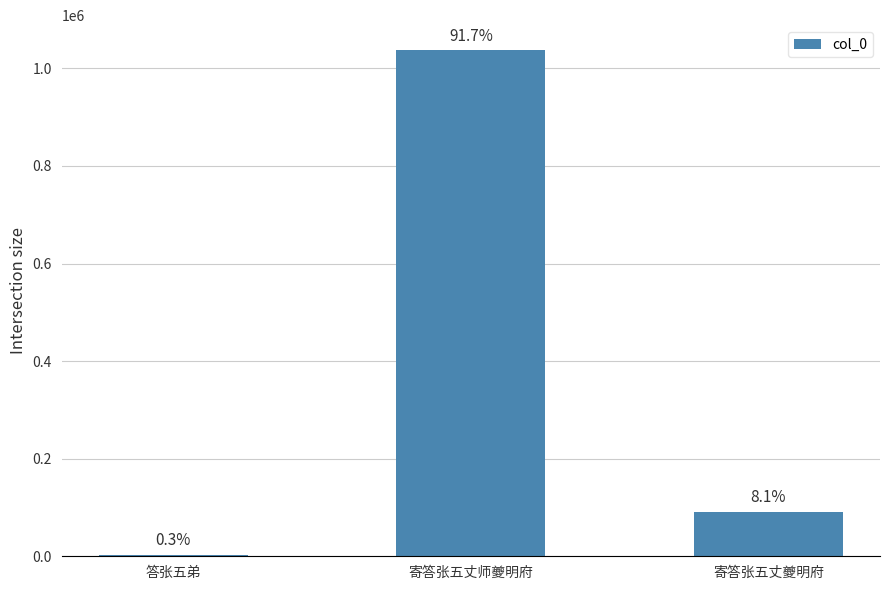

What position from the left is 寄答张五丈师夔明府?

2